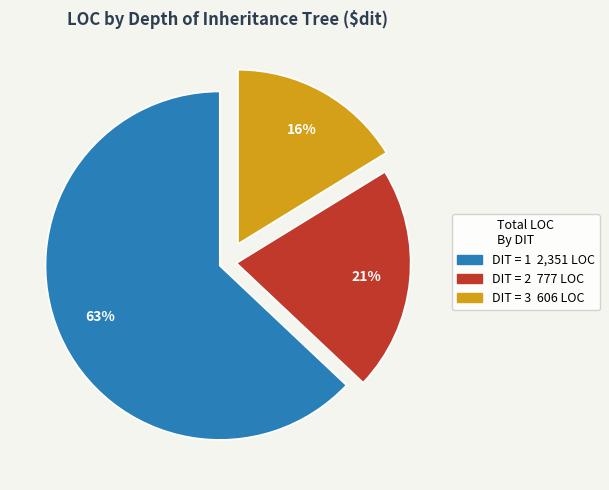

Is there any slice that represents more than half of the pie?

Yes